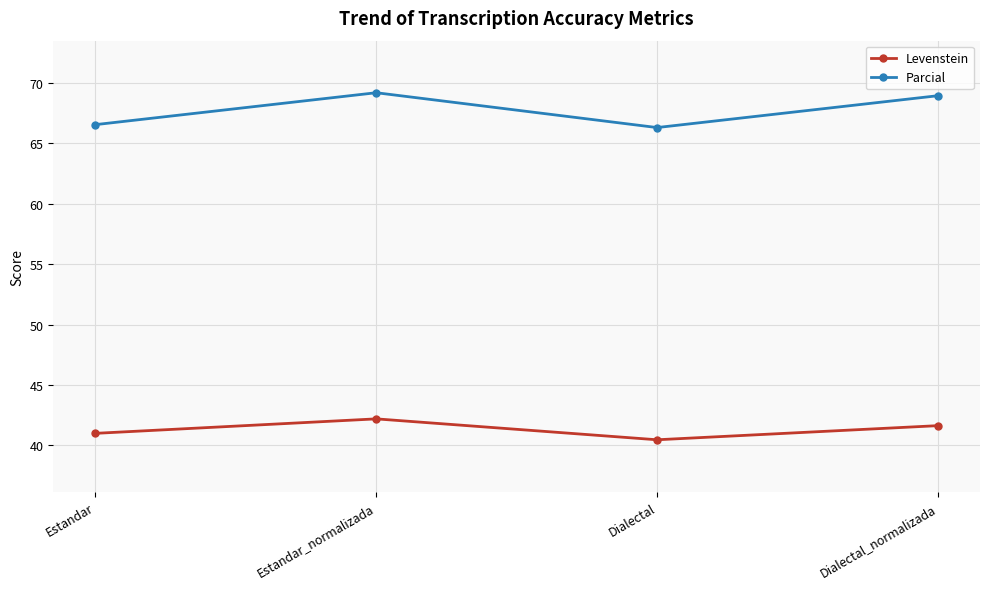

Reading left to right, transcribe all the data shown in this chart.

Levenstein: Estandar=41.0	Estandar_normalizada=42.2	Dialectal=40.5	Dialectal_normalizada=41.6
Parcial: Estandar=66.5	Estandar_normalizada=69.2	Dialectal=66.3	Dialectal_normalizada=68.9